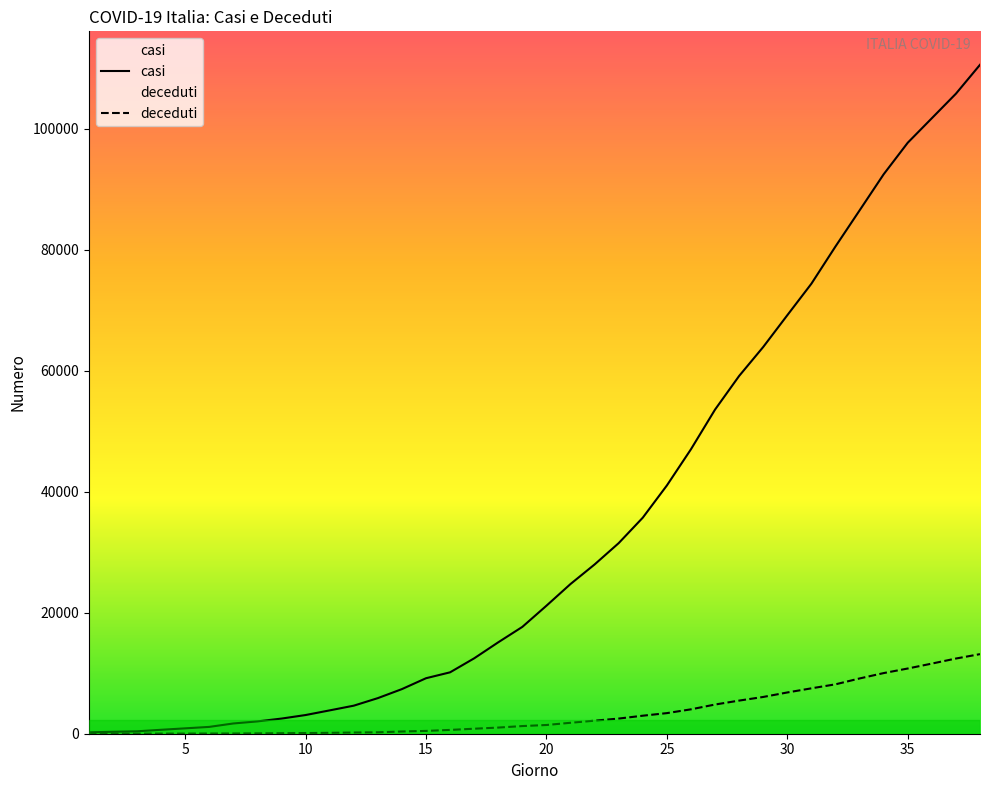

Which series has the widest spread of values?

casi